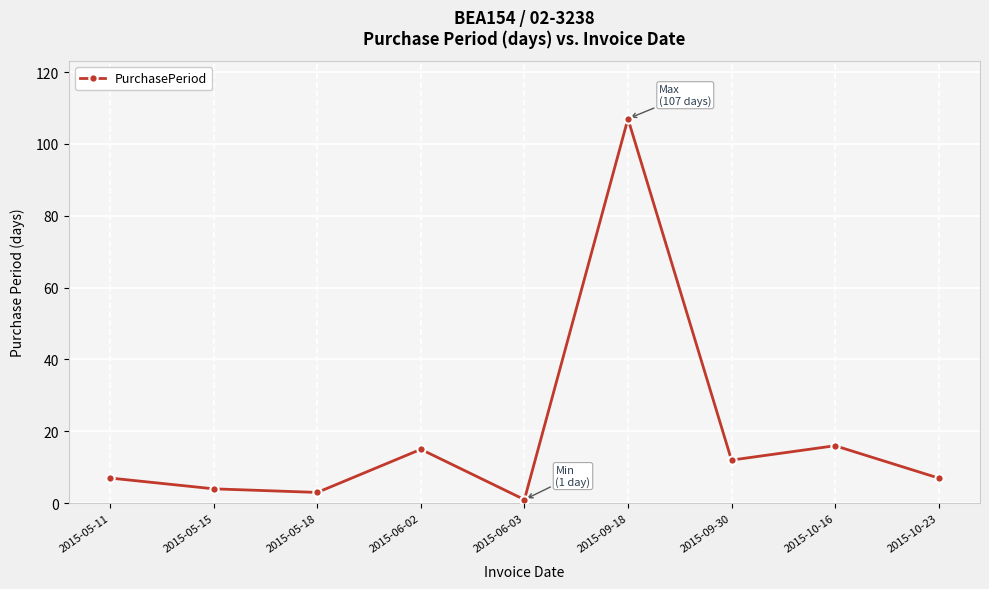

How many lines are shown in the chart?

1